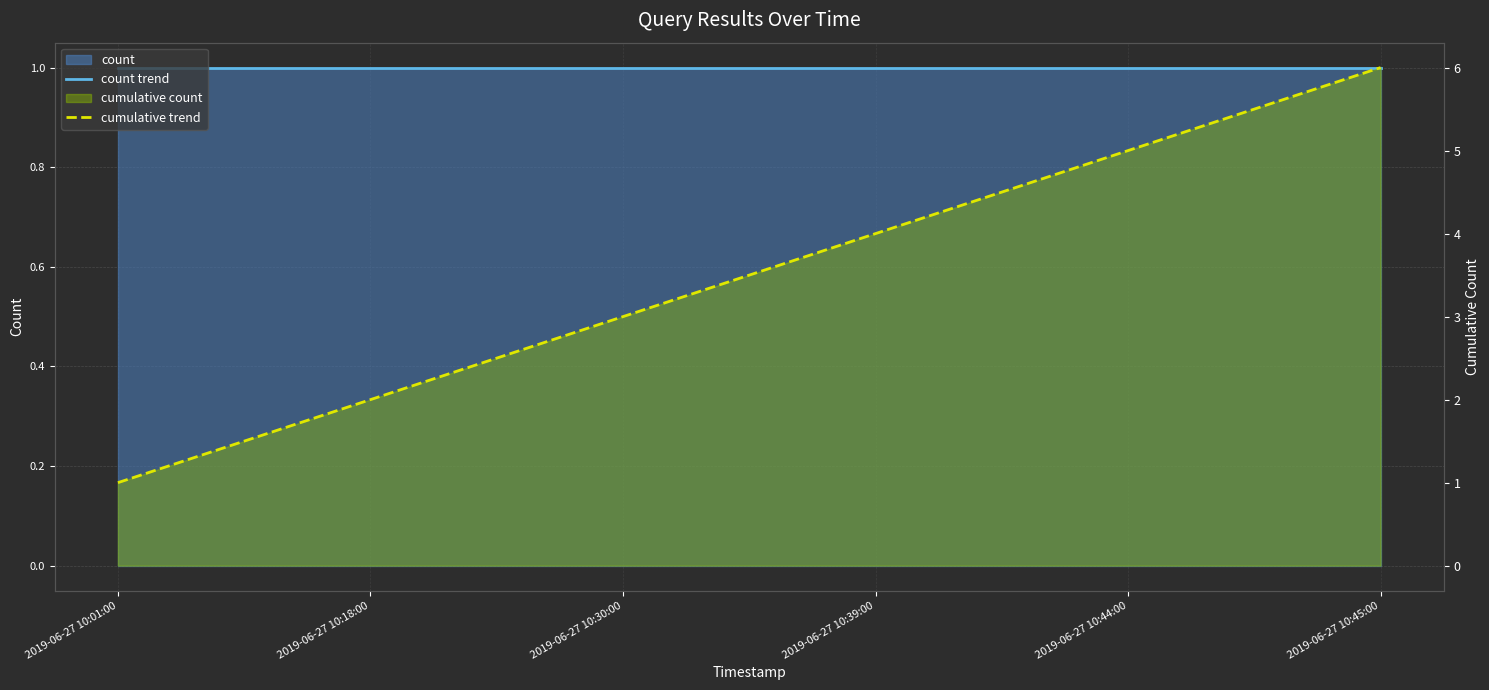

How many data points does each series have?

6